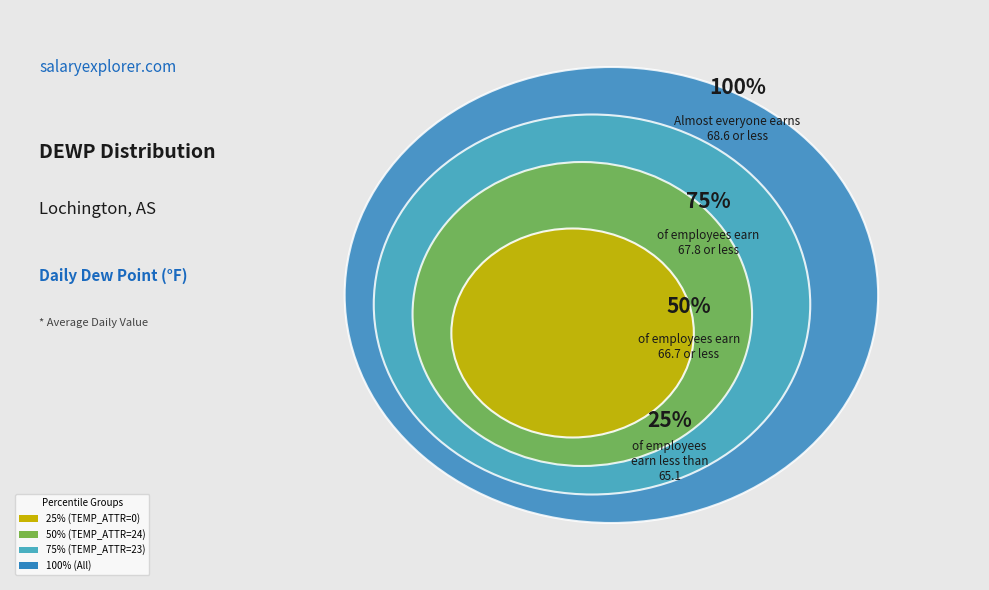

Which slice is the smallest?

25